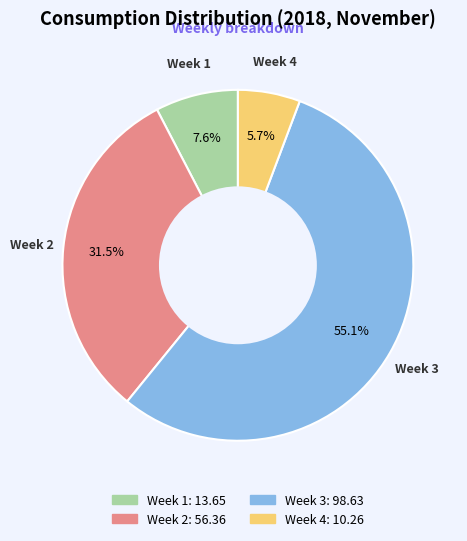

Do Week 3 and Week 4 together represent more than half of the pie?

Yes